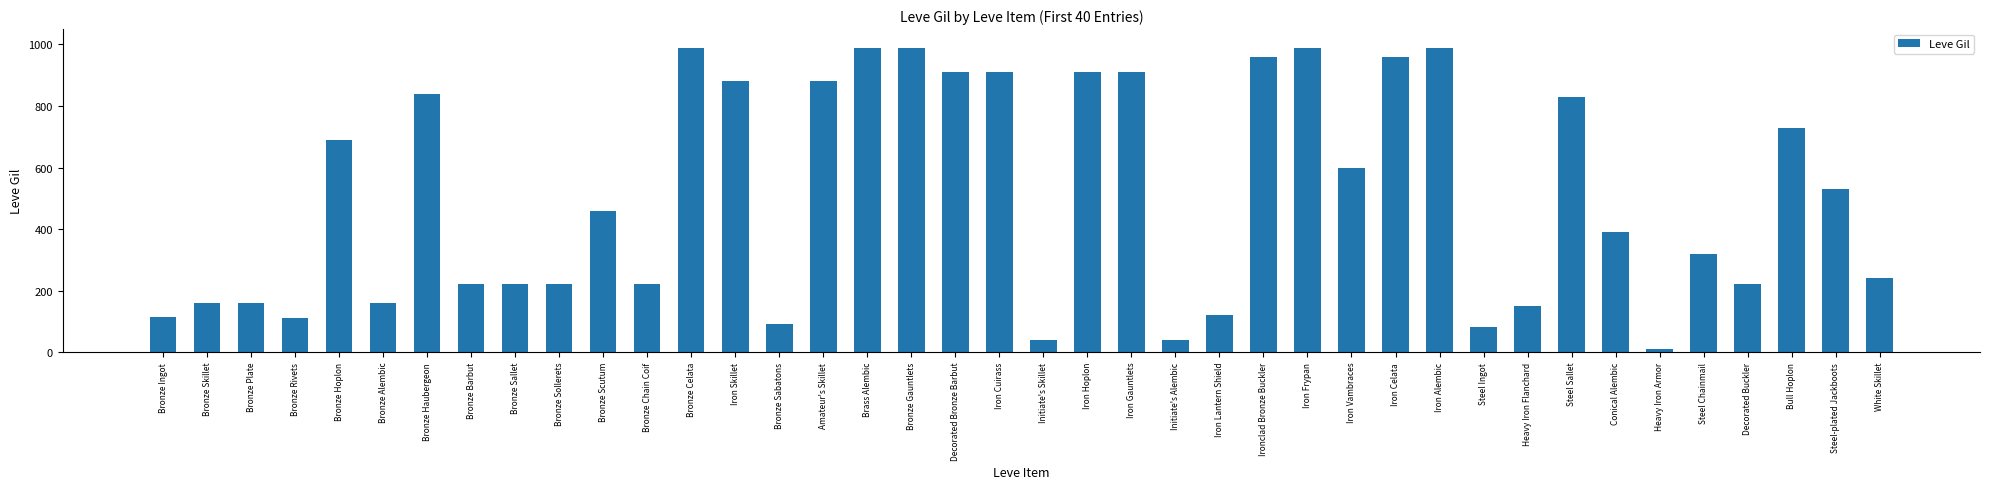

Count the number of data series in this chart.

1